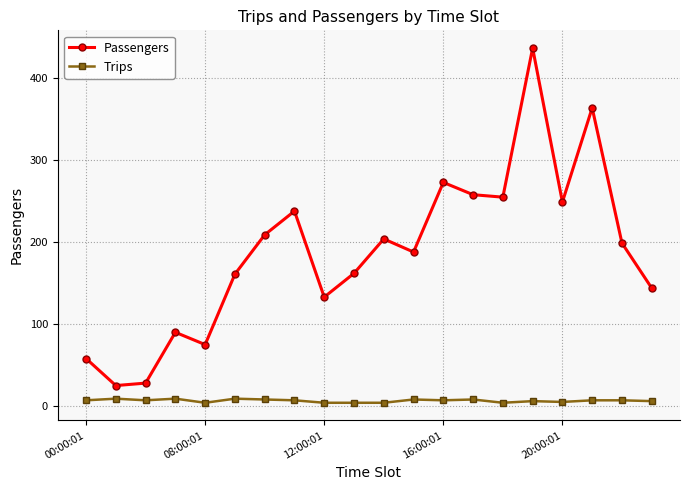

What is the value of the Trips point at the 13th from the left?

7